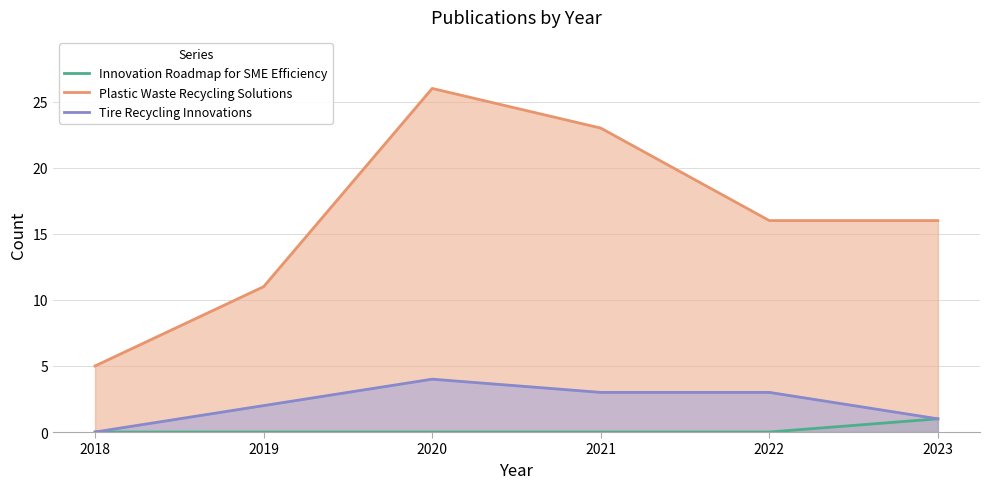

What is the spread (max minus min) of values at 2022?

16